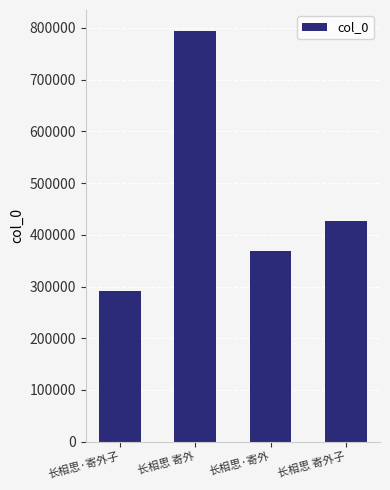

What is the maximum value shown in the chart?

795010